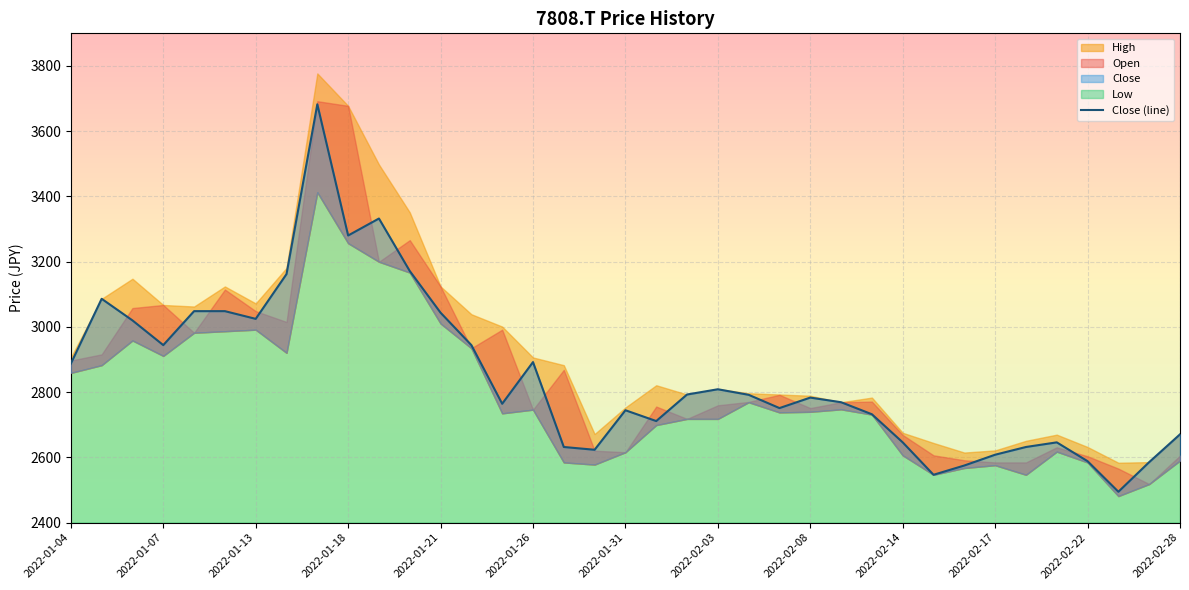

Between 17 and 20, which is larger?

20